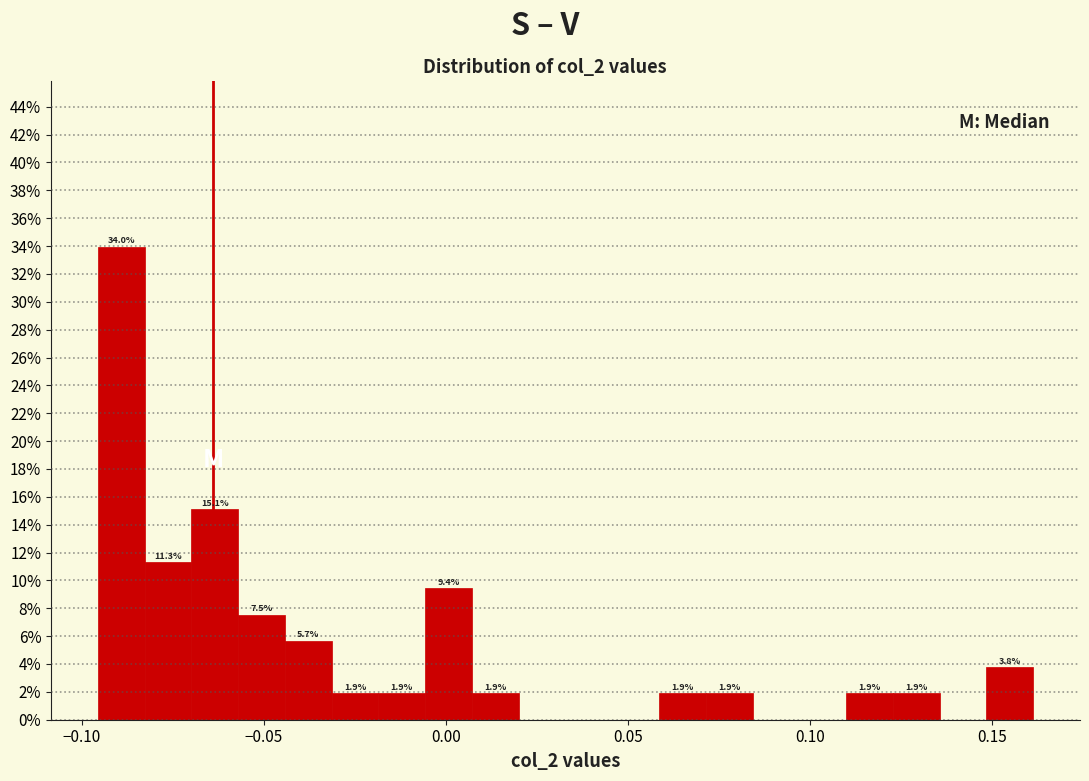

Around what value on the x-axis is the tallest bar? Give the approximate position of its centre, as read against the axis.

-0.090